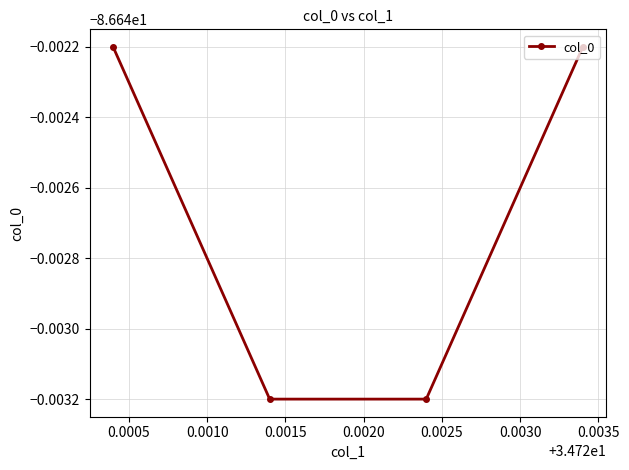

What is the minimum value shown in the chart?

-86.6